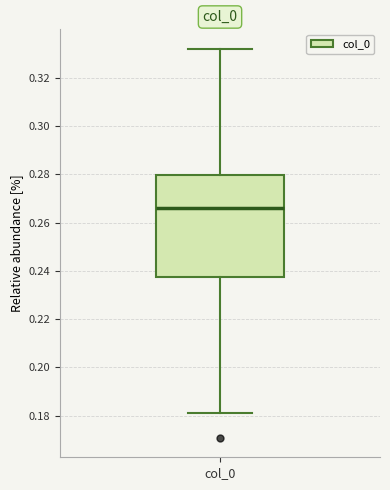

Transcribe this box plot: give where the median line is, the range the box spans, and where the two whiskers end, as read against the y-axis. The values are not printed on the chart, so give them approximately, as read against the axis.

median 0.266, box 0.238 to 0.280, whiskers 0.182 to 0.332